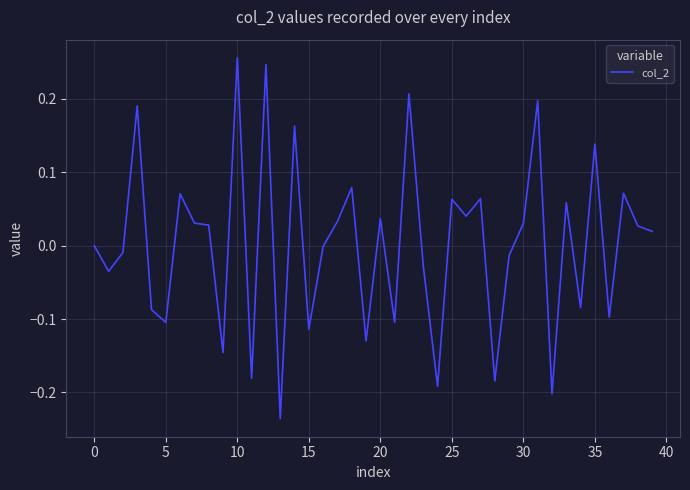

What is the difference between the maximum and minimum values?

0.5